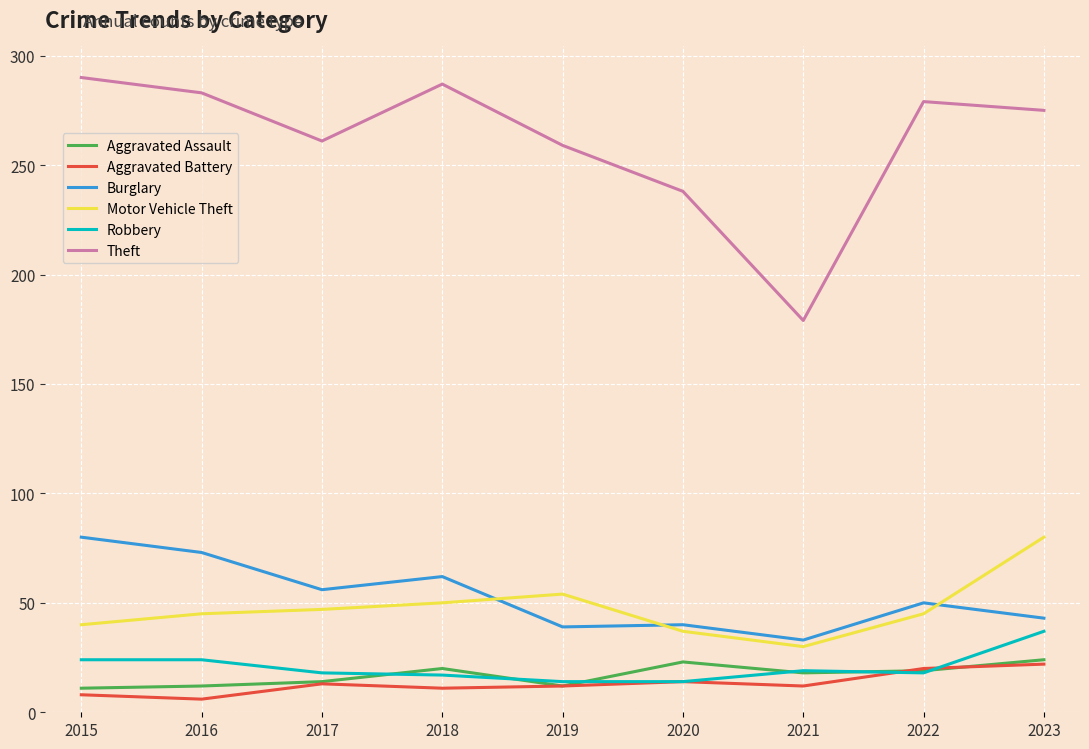

What is the spread (max minus min) of values at 2020?

224